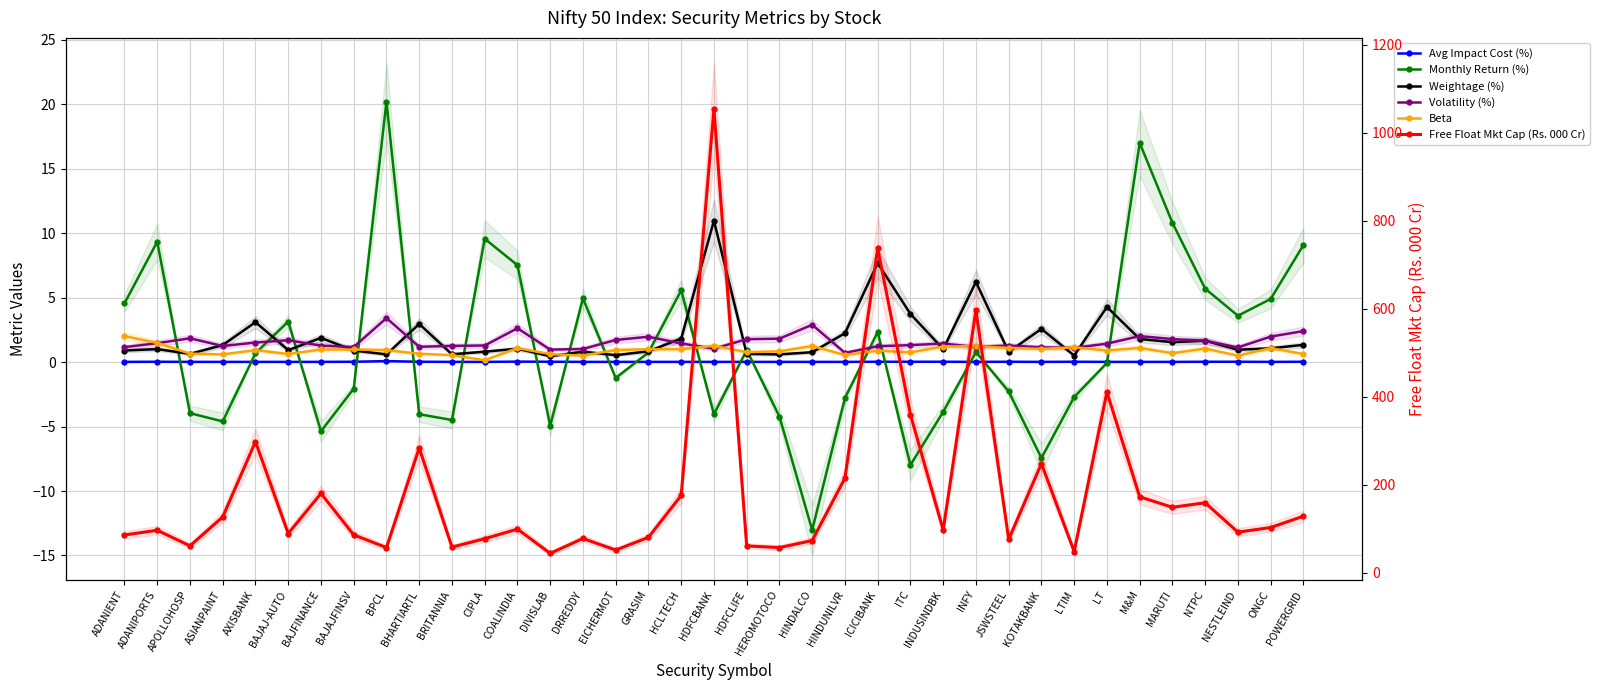

What is the smallest value displayed?

-13.0